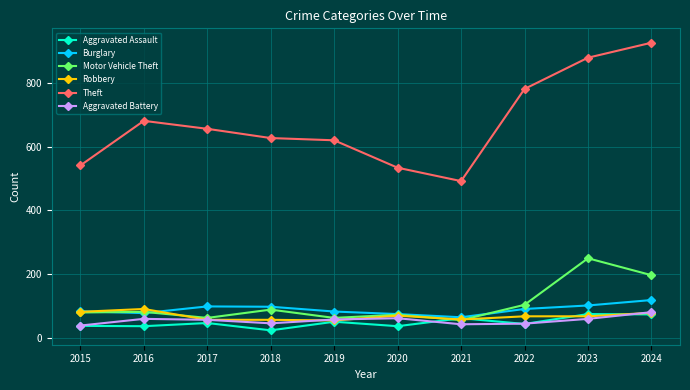

At how many categories does at least one series exceed 613?

7